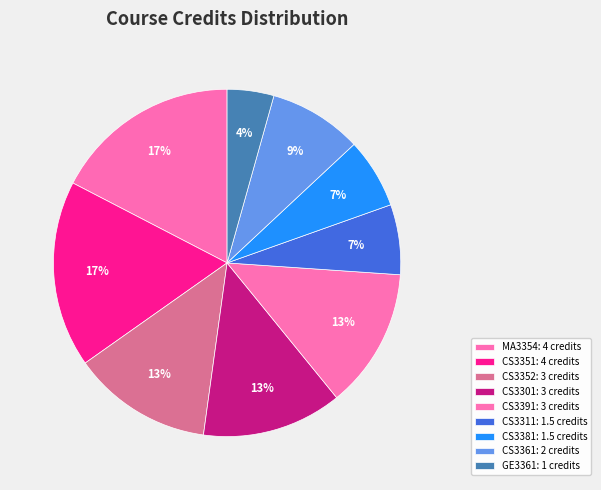

Which category has the smallest portion of the pie?

GE3361